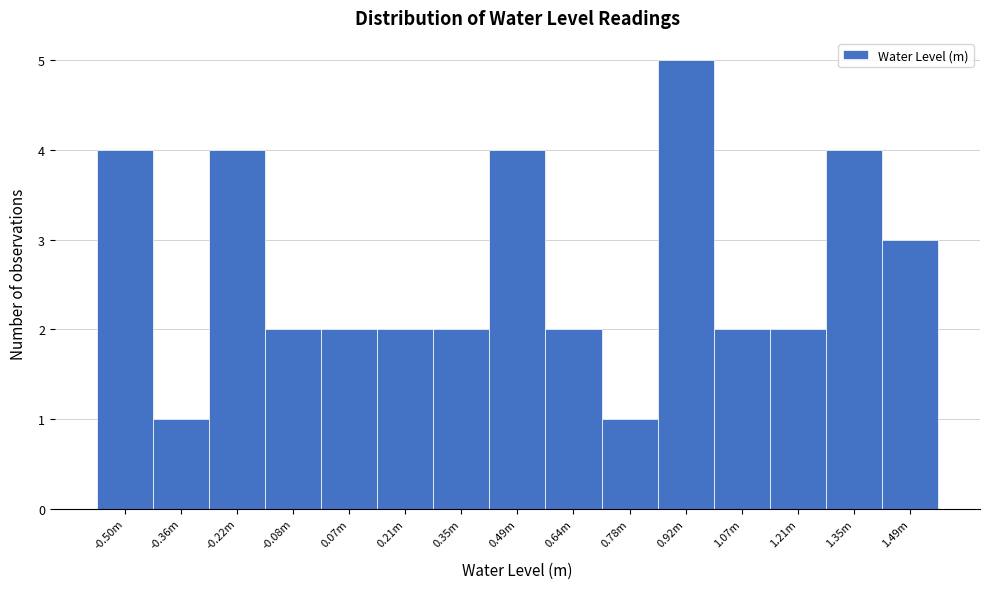

Reading right to left, list all the values displayed in this chart.

3	4	2	2	5	1	2	4	2	2	2	2	4	1	4